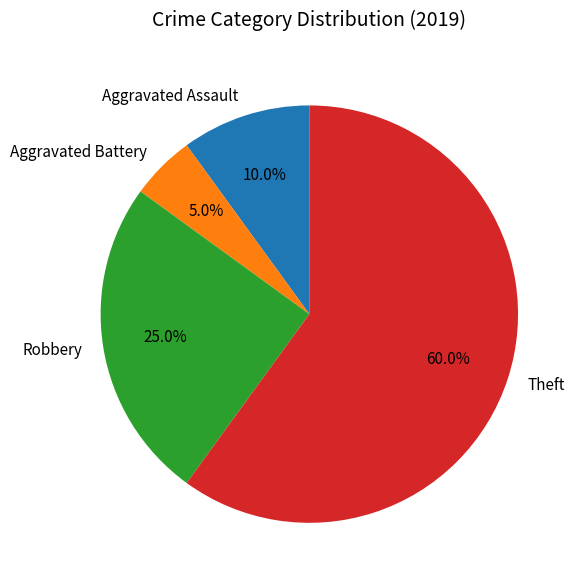

Which has a higher value, Theft or Aggravated Assault?

Theft